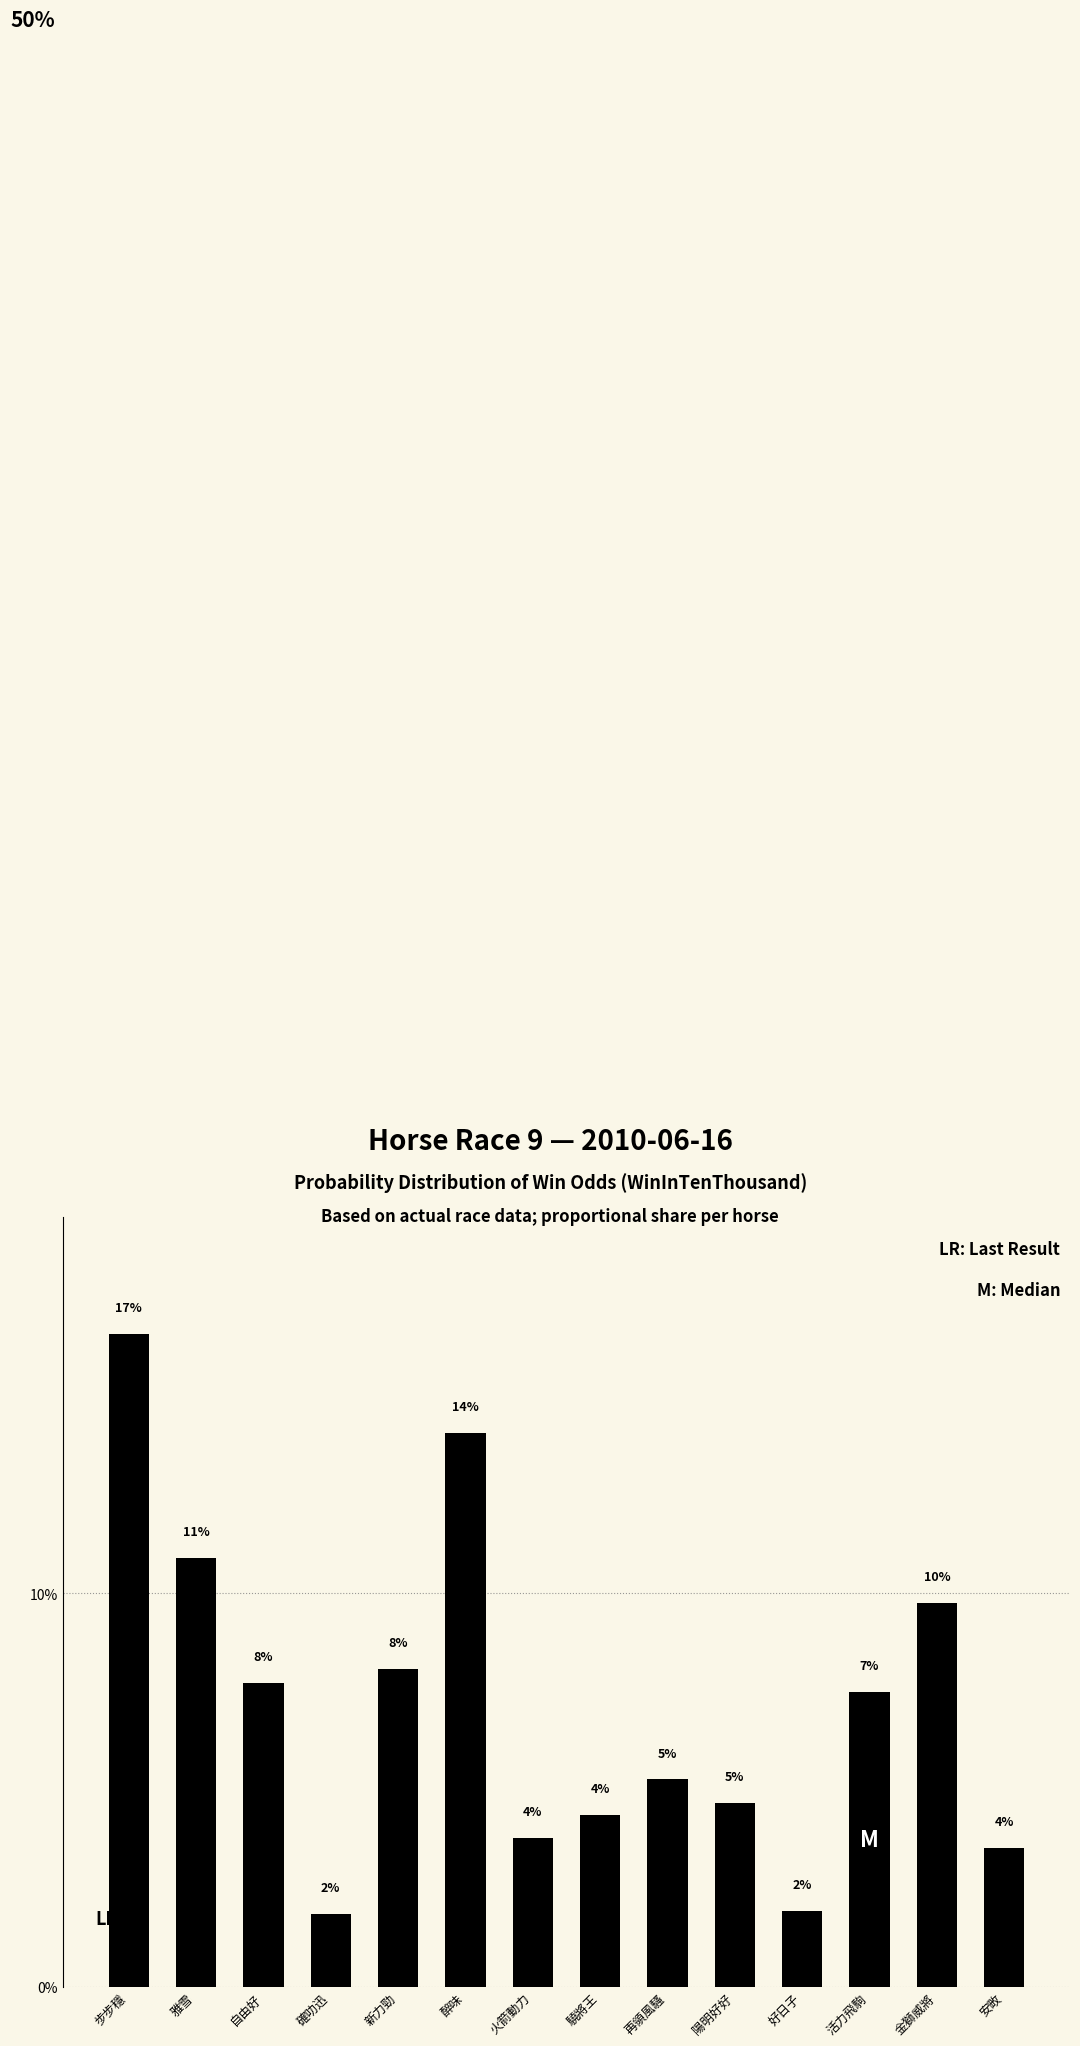

What is the value of the 1st bar from the left?

16.6